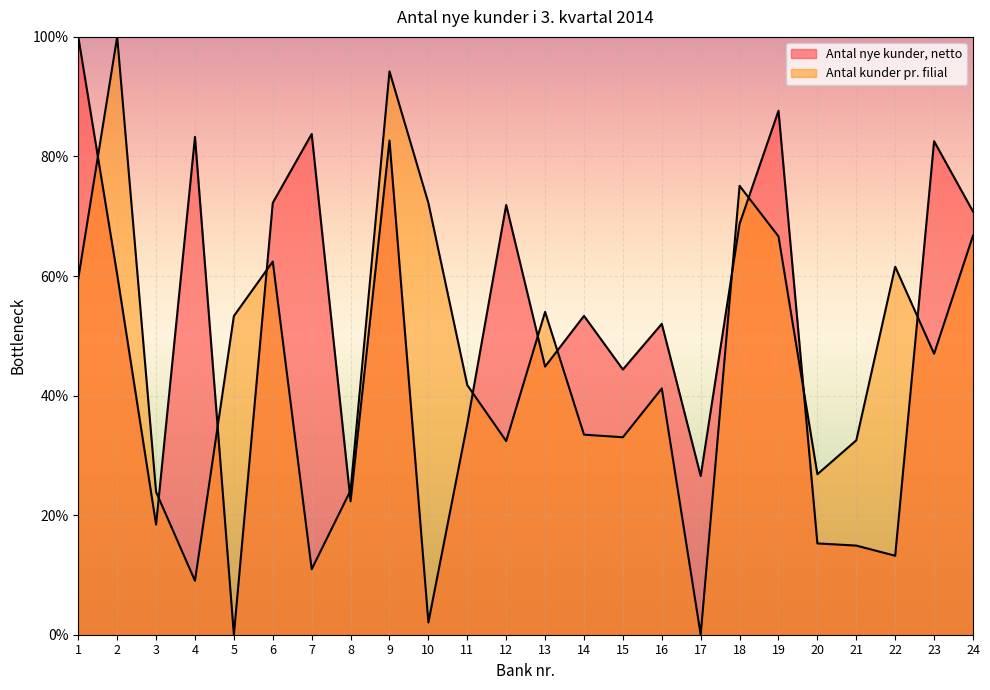

How many interior local peaks does the Antal kunder pr. filial series have?

7